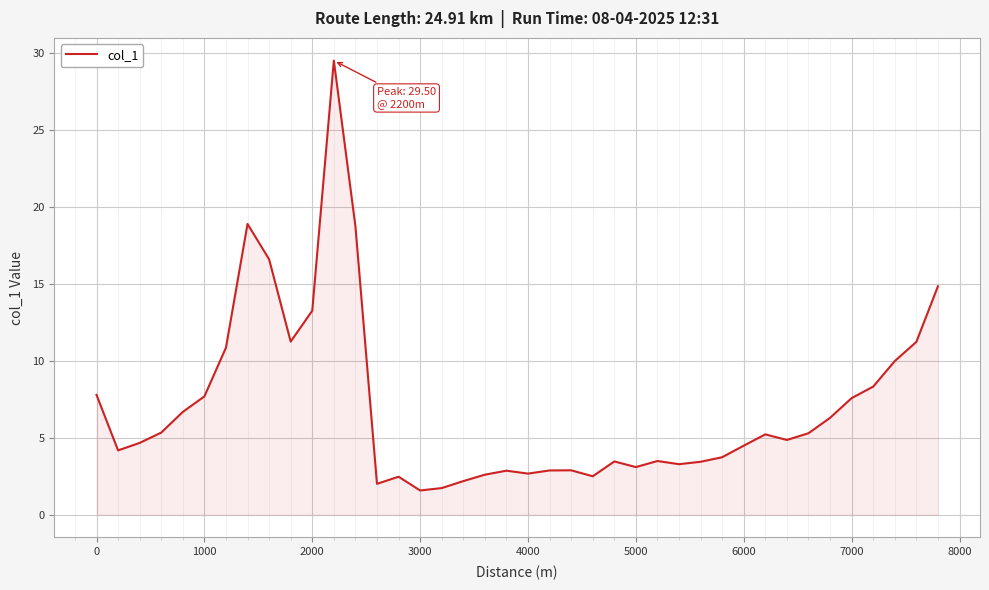

What is the difference between the maximum and minimum values?

27.9